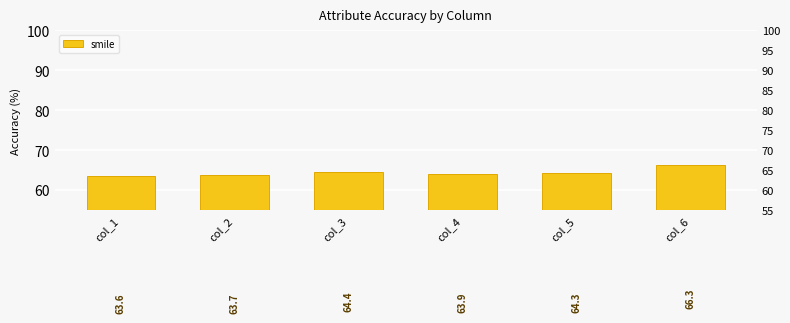

Reading left to right, list all the values displayed in this chart.

col_1=63.6	col_2=63.7	col_3=64.4	col_4=63.9	col_5=64.3	col_6=66.3